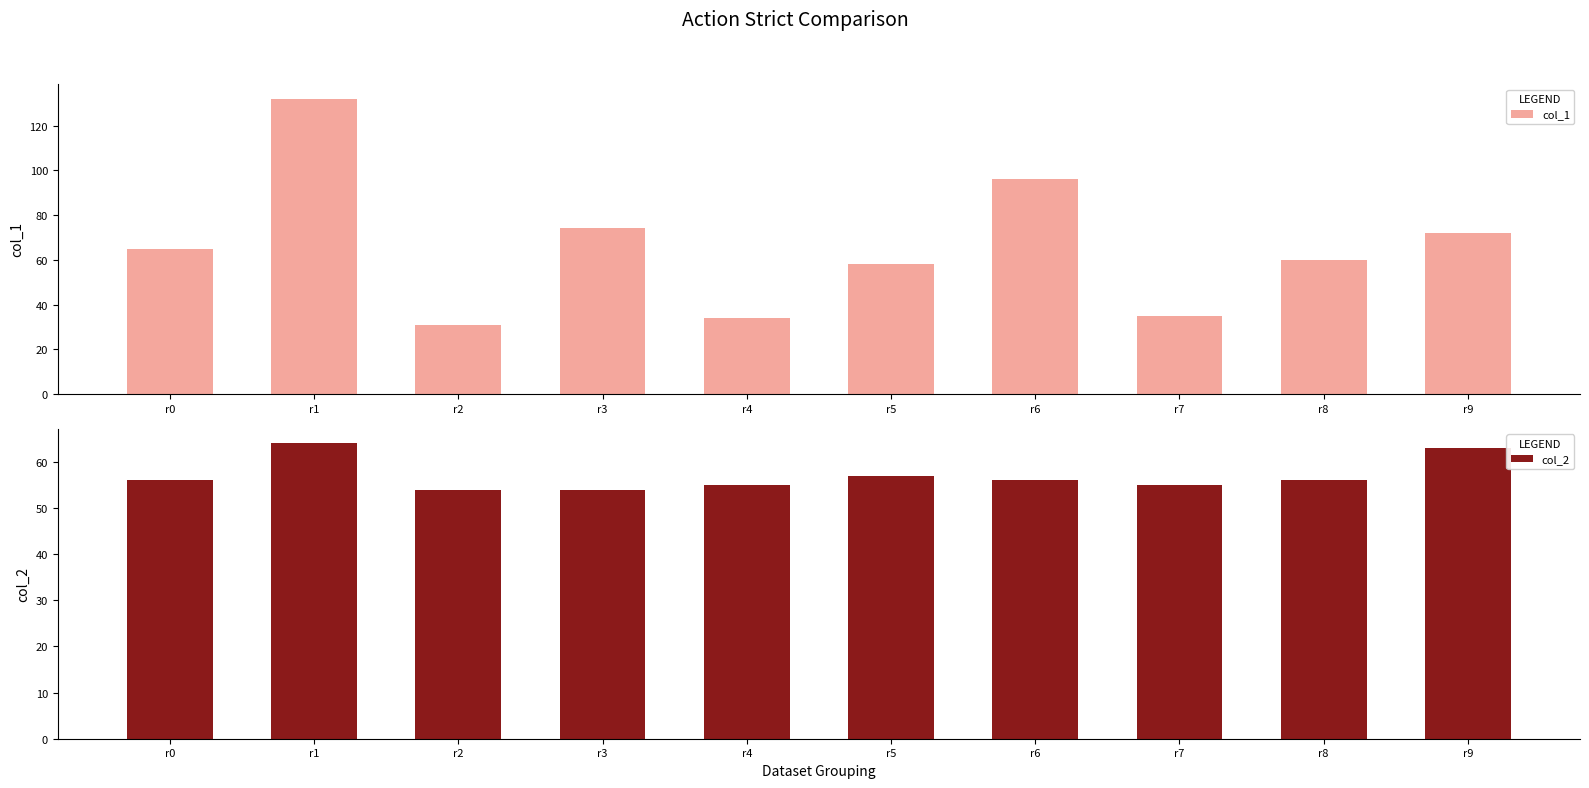

At which category is the sum across all series the highest?

r1